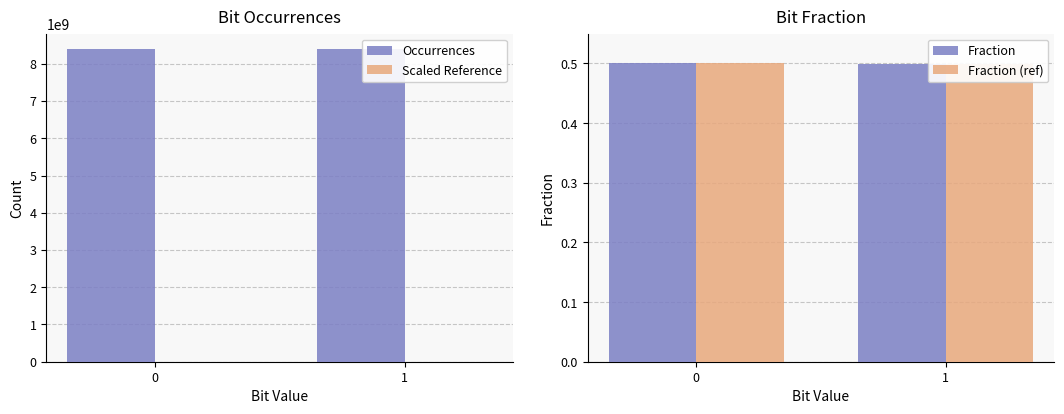

What is the greatest value displayed?

8389108664.0